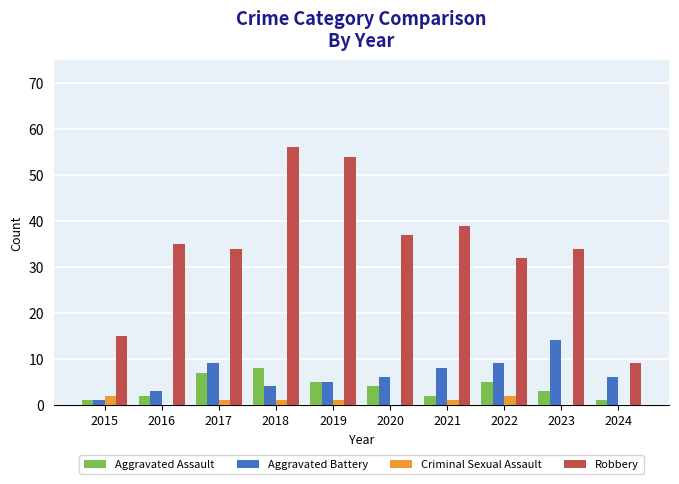

What is the average value of the Aggravated Assault series?

4